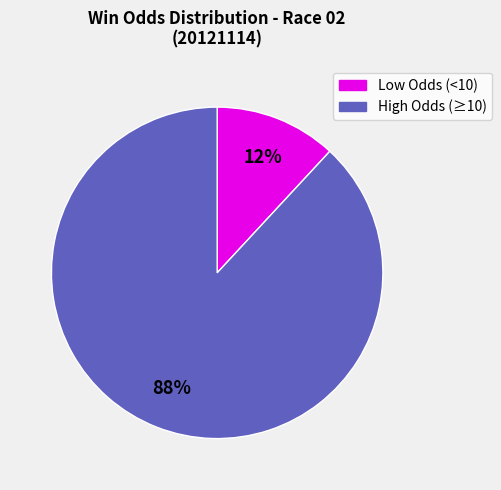

Is there a majority slice in this chart?

Yes